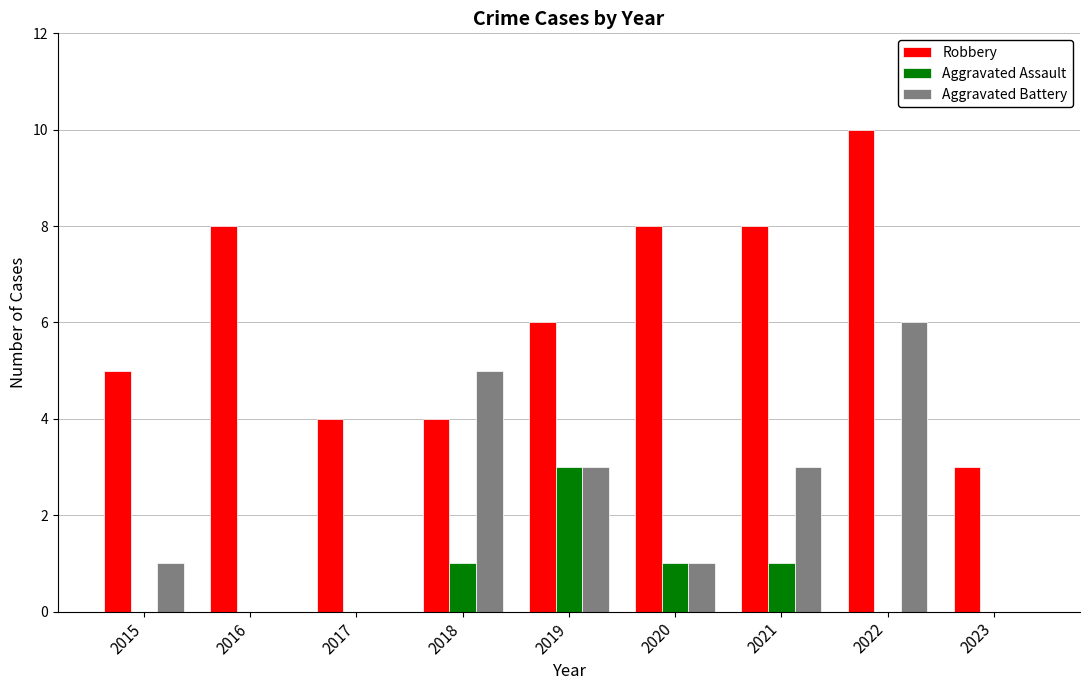

The value of Robbery at 2020 is 14. True or false?

False